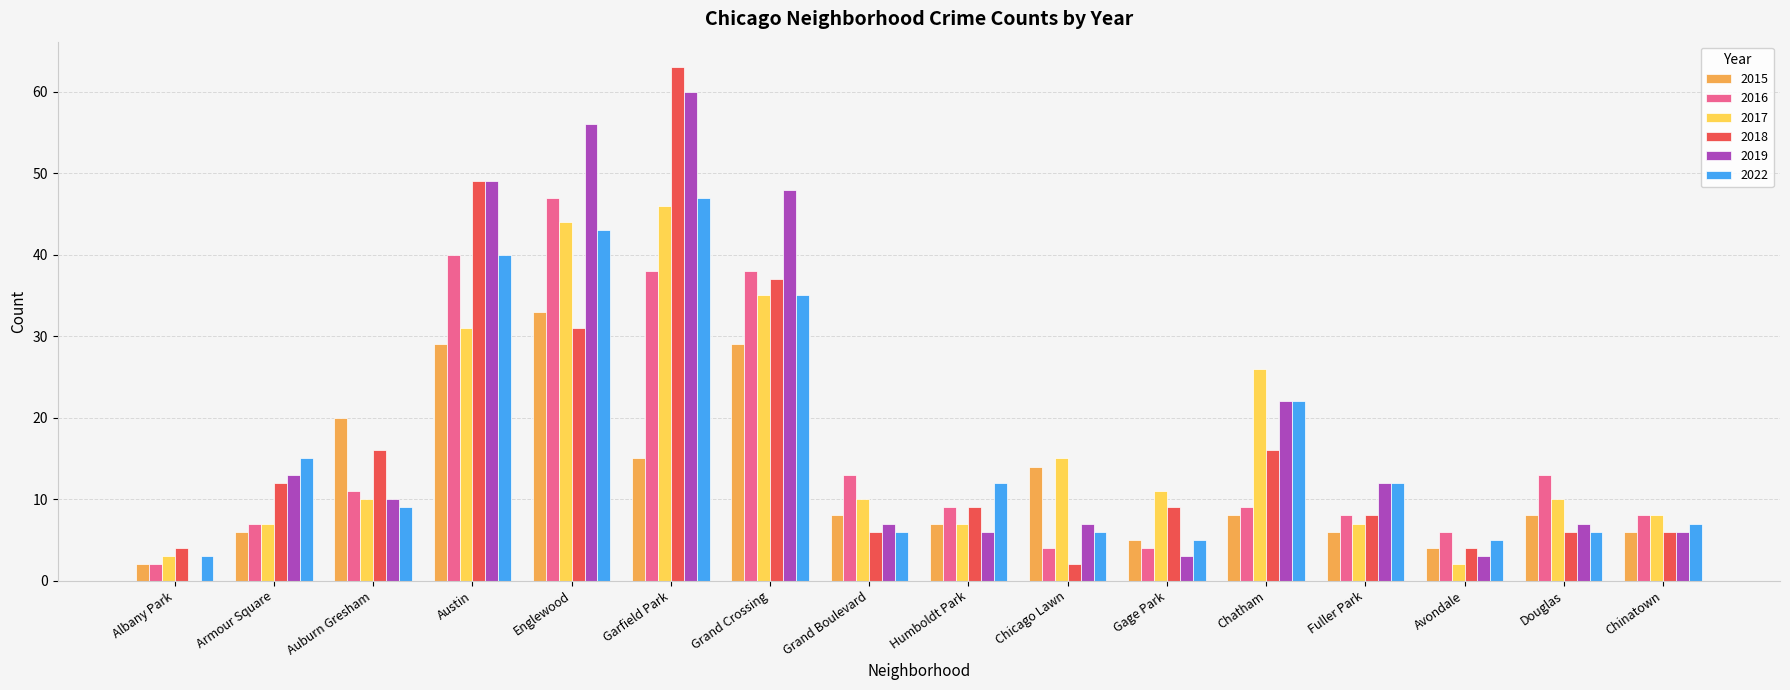

Which series changed the most between Austin and Gage Park?

2019